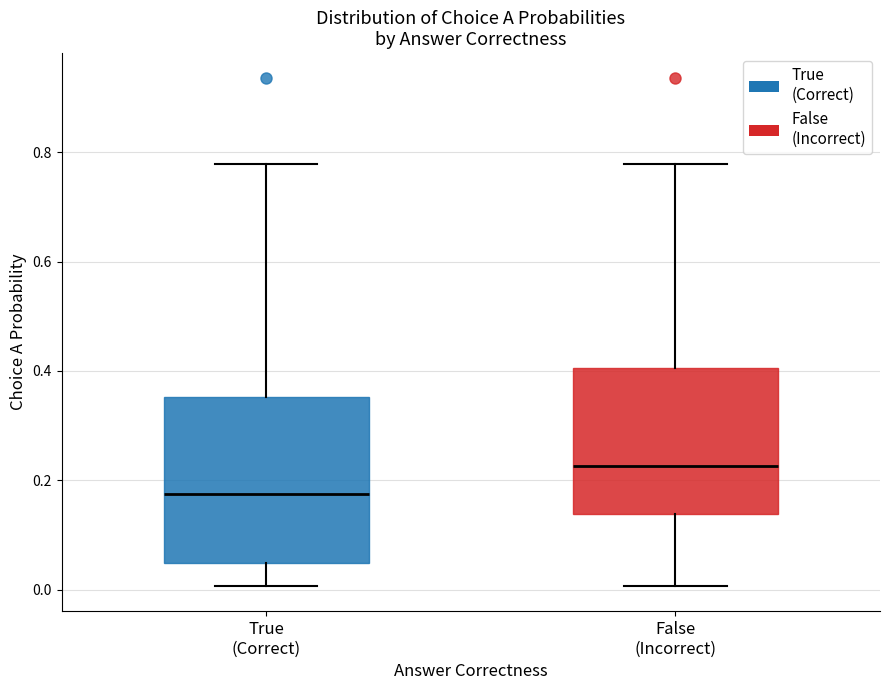

Which box is the tallest, from its lower edge to its upper edge?

True (Correct)